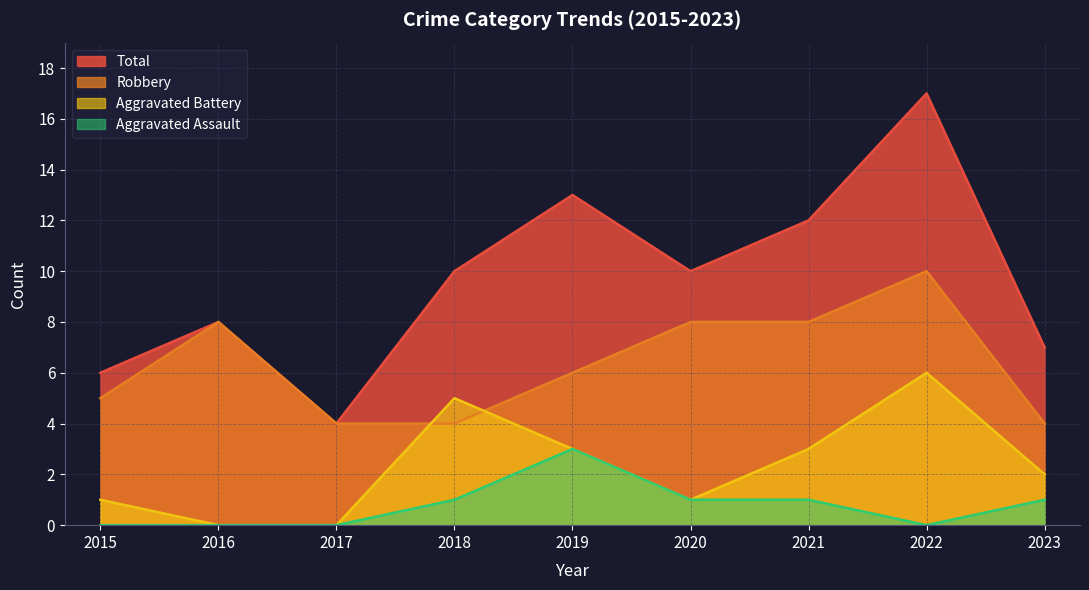

What is the total value across all series at 2022?

33